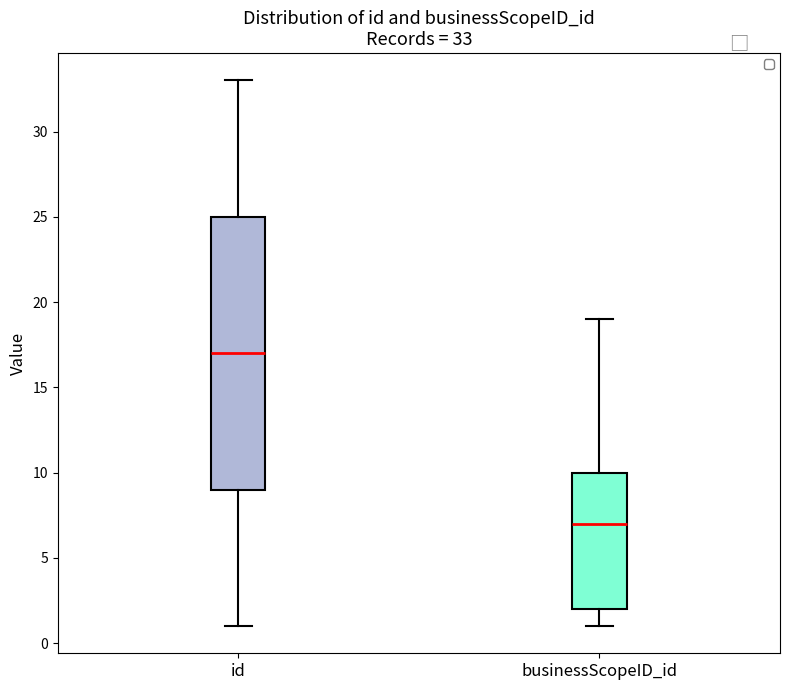

Which box has the lowest median line?

businessScopeID_id